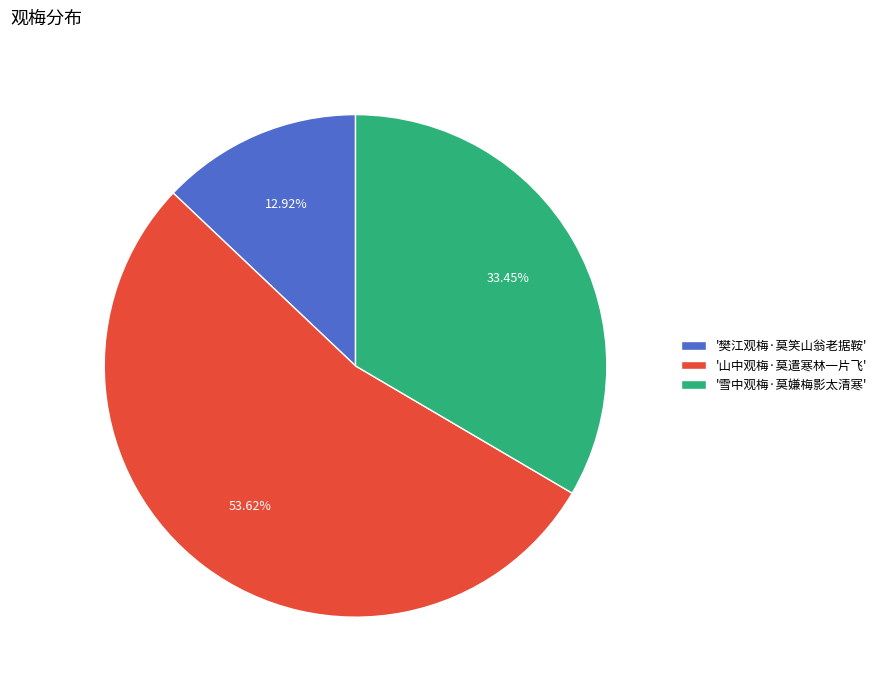

What is the majority slice?

'山中观梅·莫遣寒林一片飞'